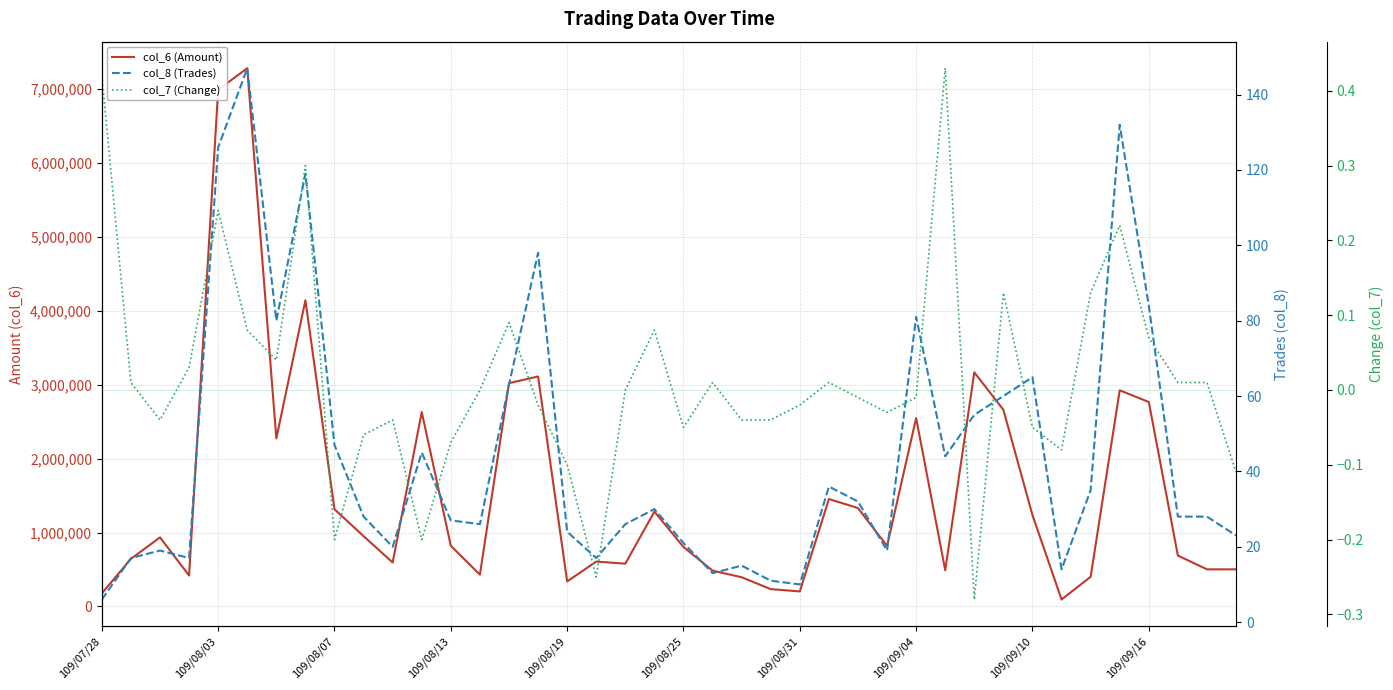

Is this an area chart (filled region under the line)?

No